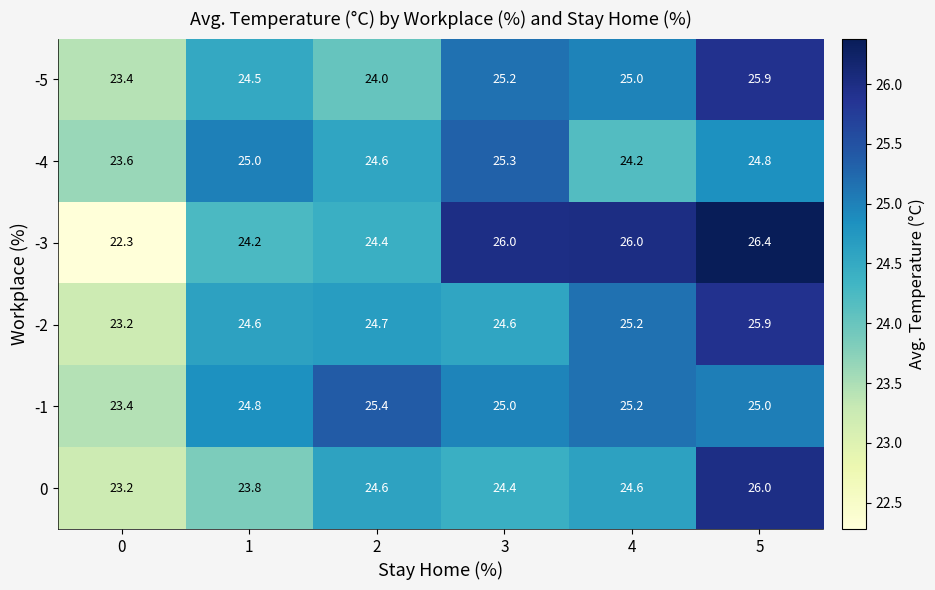

Where does the -5 series first go above 25?

3